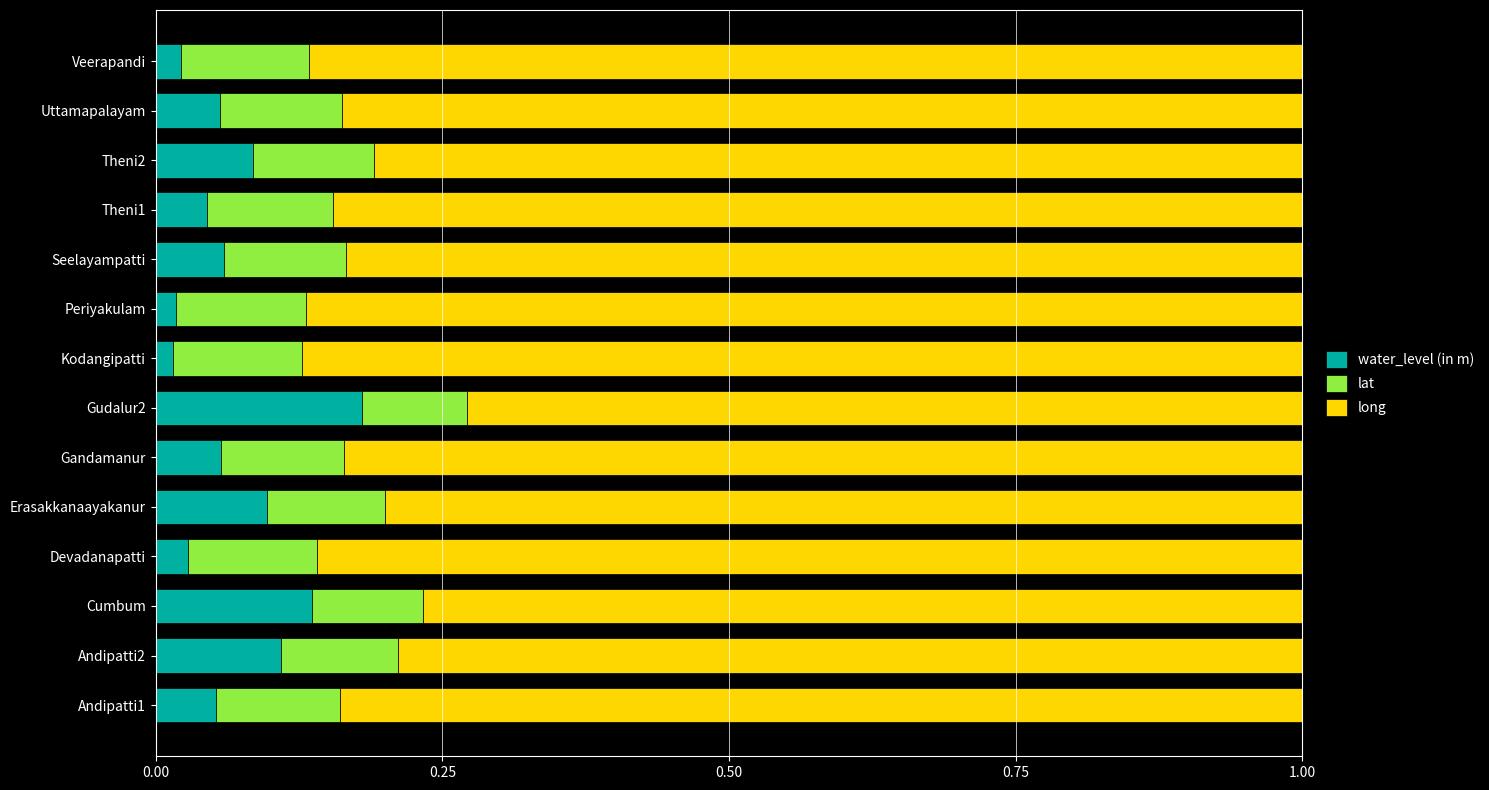

What are all the series names shown in the legend?

water_level (in m), lat, long